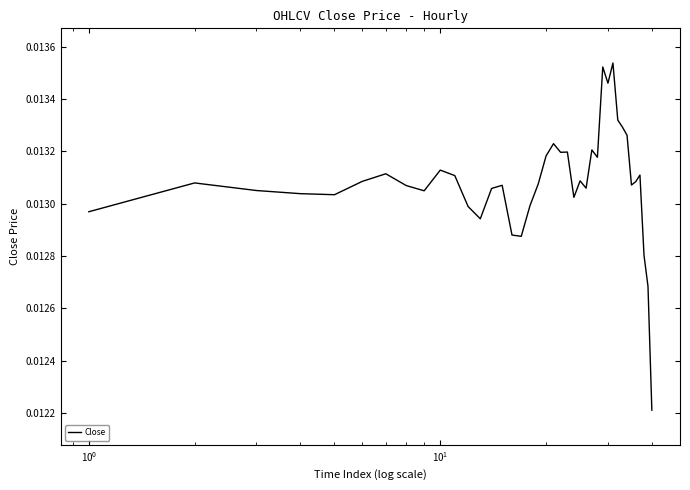

What is the sum of all values?

0.5